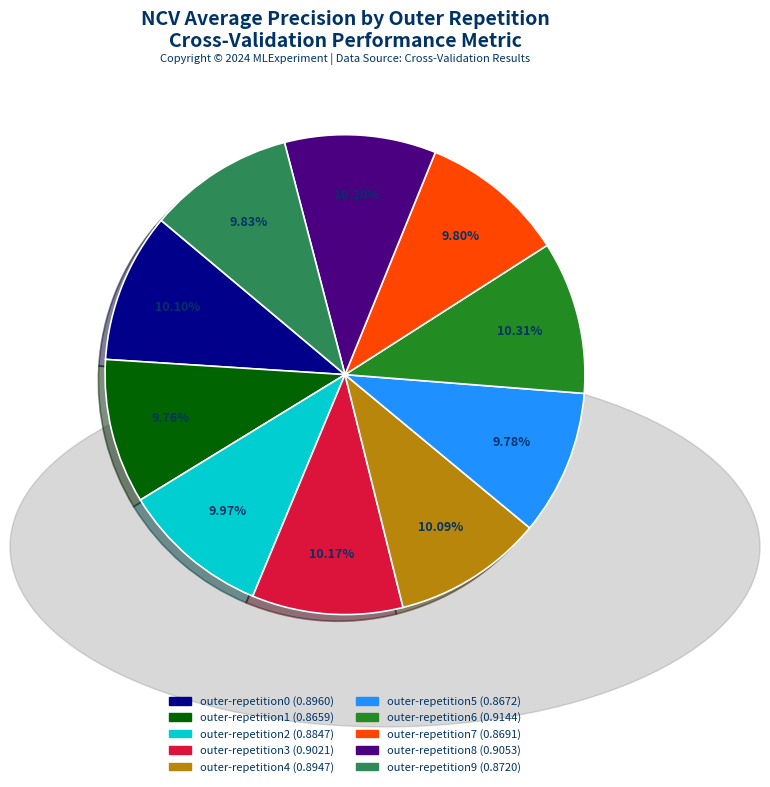

To the nearest percent, what portion does outer-repetition4 represent?

10%